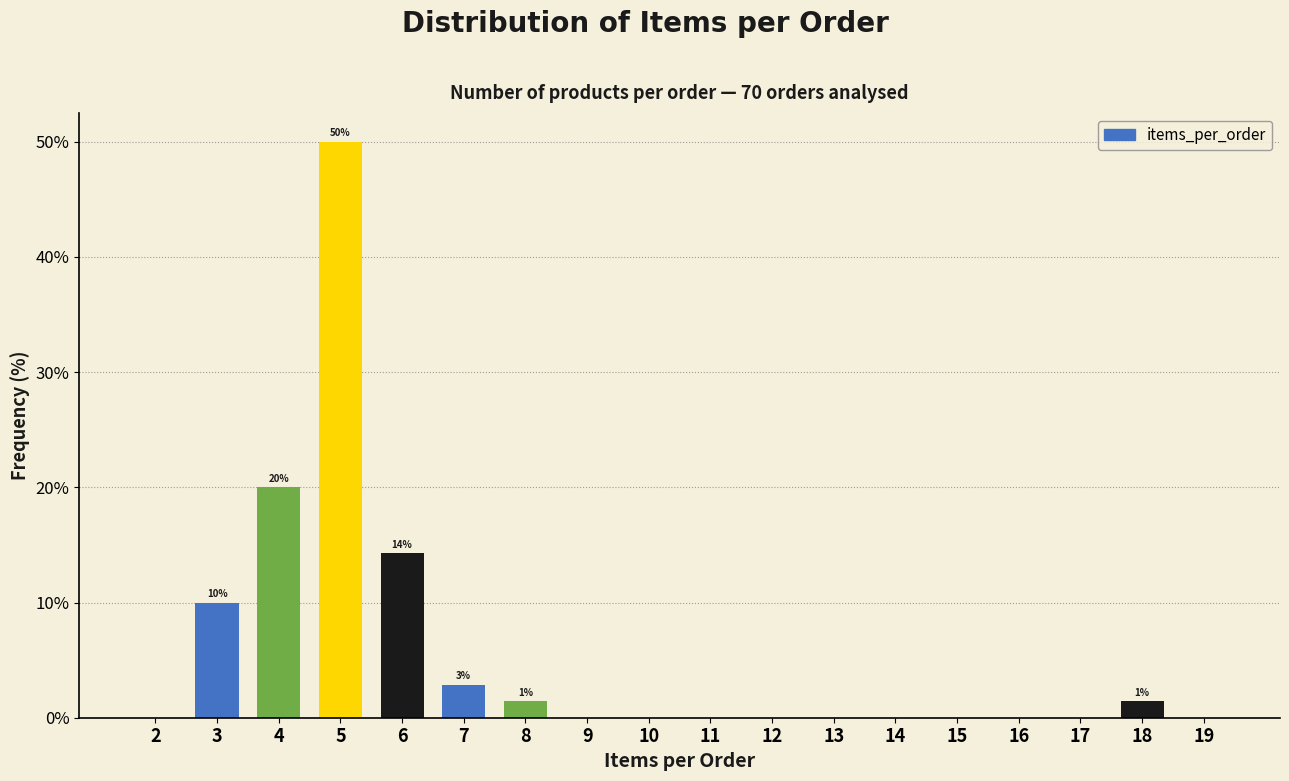

Reading left to right, list all the values displayed in this chart.

2=0.0	3=10.0	4=20.0	5=50.0	6=14.3	7=2.9	8=1.4	9=0.0	10=0.0	11=0.0	12=0.0	13=0.0	14=0.0	15=0.0	16=0.0	17=0.0	18=1.4	19=0.0